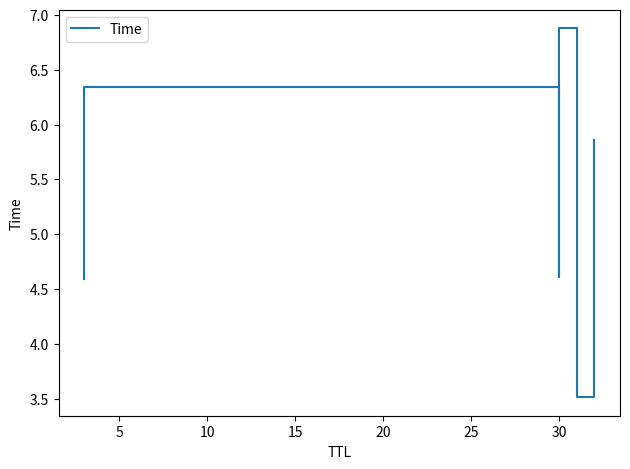

What is the sum of the values at 0 and 10?

9.2